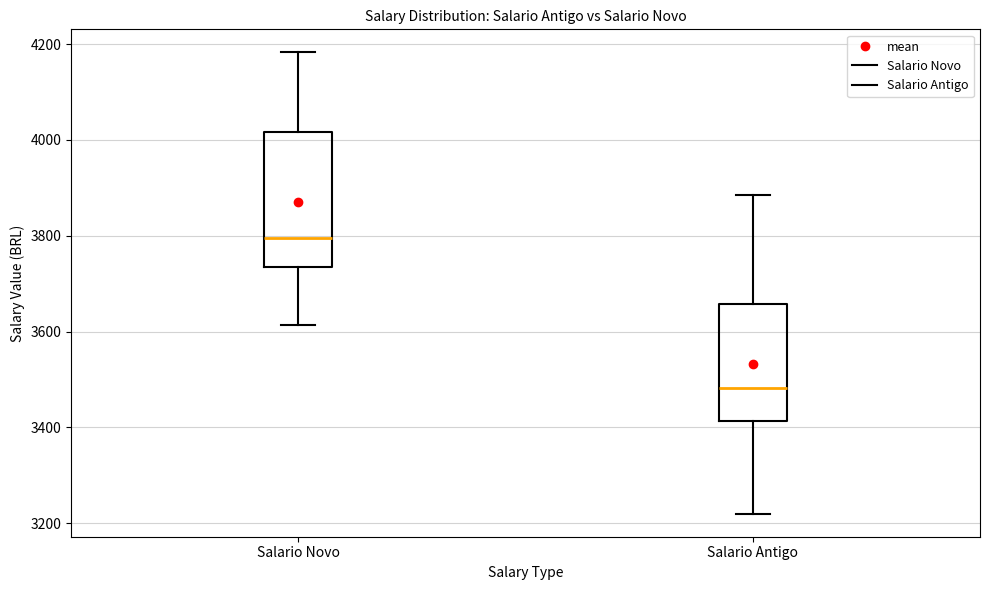

Where is the lower edge of the box for Salario Novo on the y-axis? The values are not printed on the chart, so give them approximately, as read against the axis.

3740